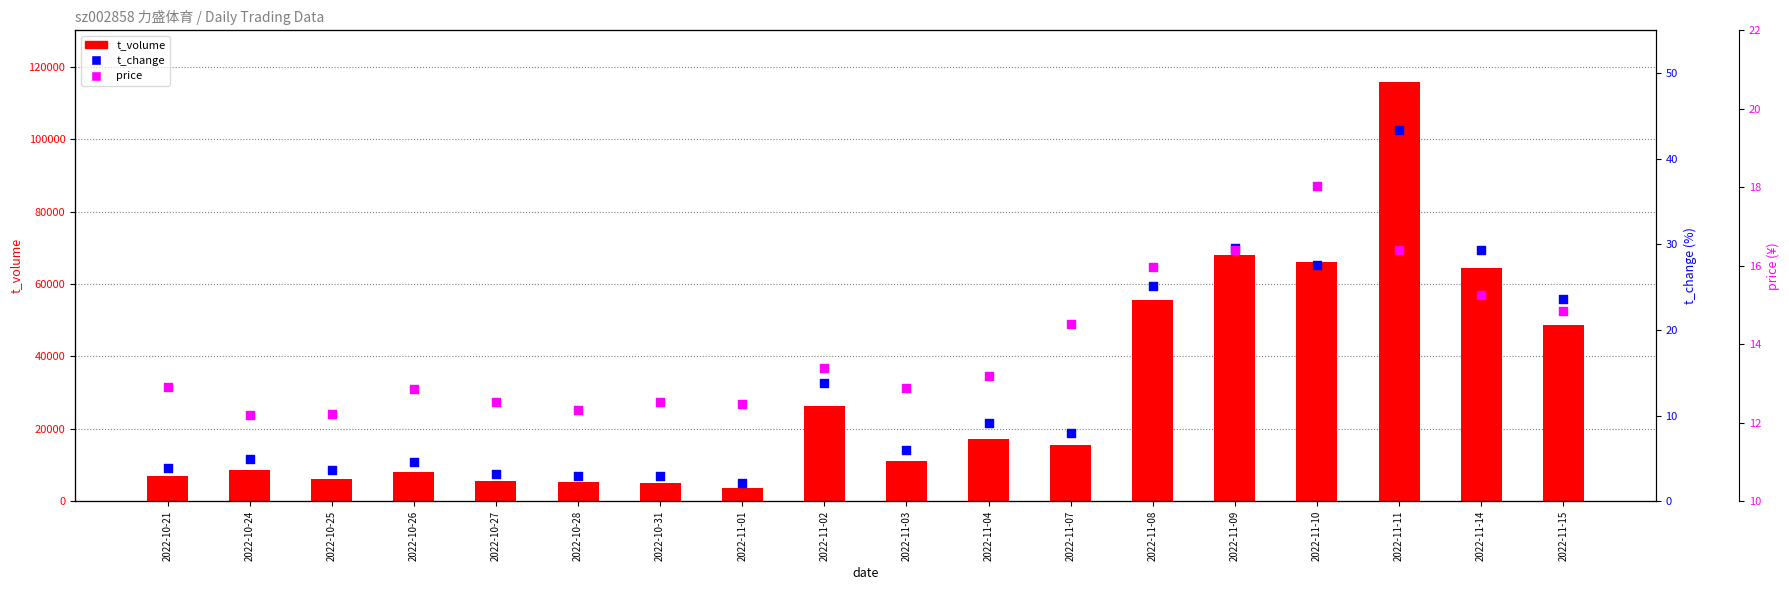

At how many categories does at least one series exceed 35246?

6